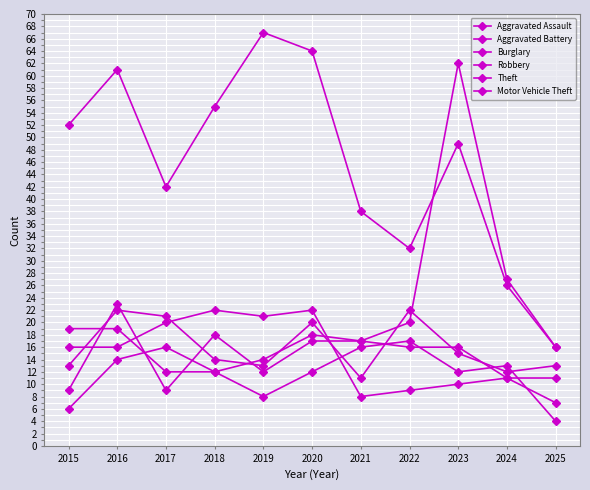

What is the minimum value for Robbery?

11